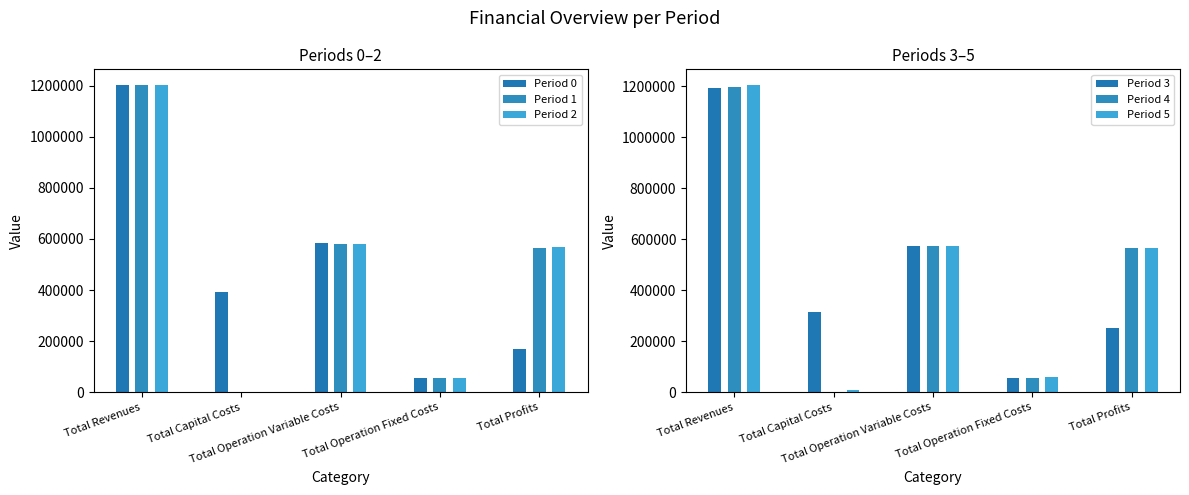

What is the maximum value shown in the chart?

1206900.4